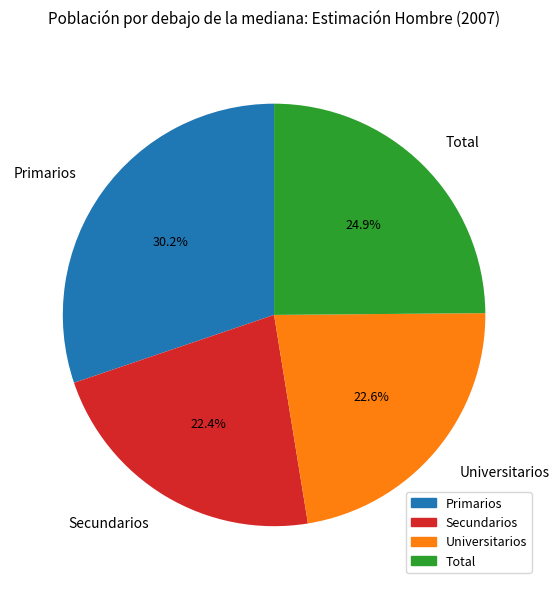

What percentage is the Total slice, to the nearest percent?

25%